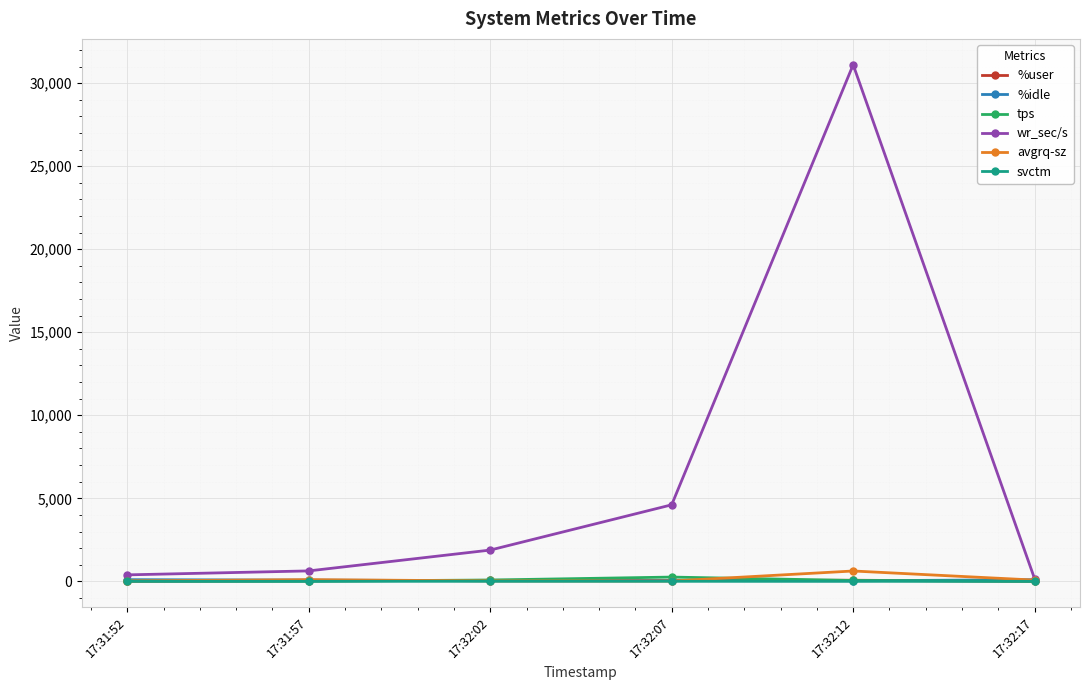

What is the value of the avgrq-sz point at the 1st from the left?

26.6